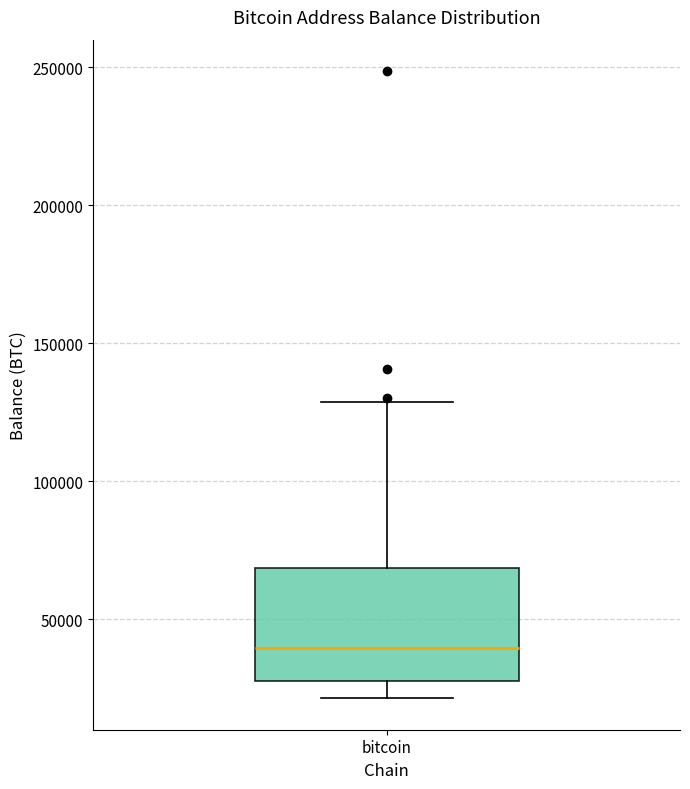

Read this box plot against the y-axis: the position of the median line, the range covered by the box, and the ends of both whiskers. The values are not printed on the chart, so give them approximately, as read against the axis.

median 40000, box 30000 to 70000, whiskers 20000 to 130000